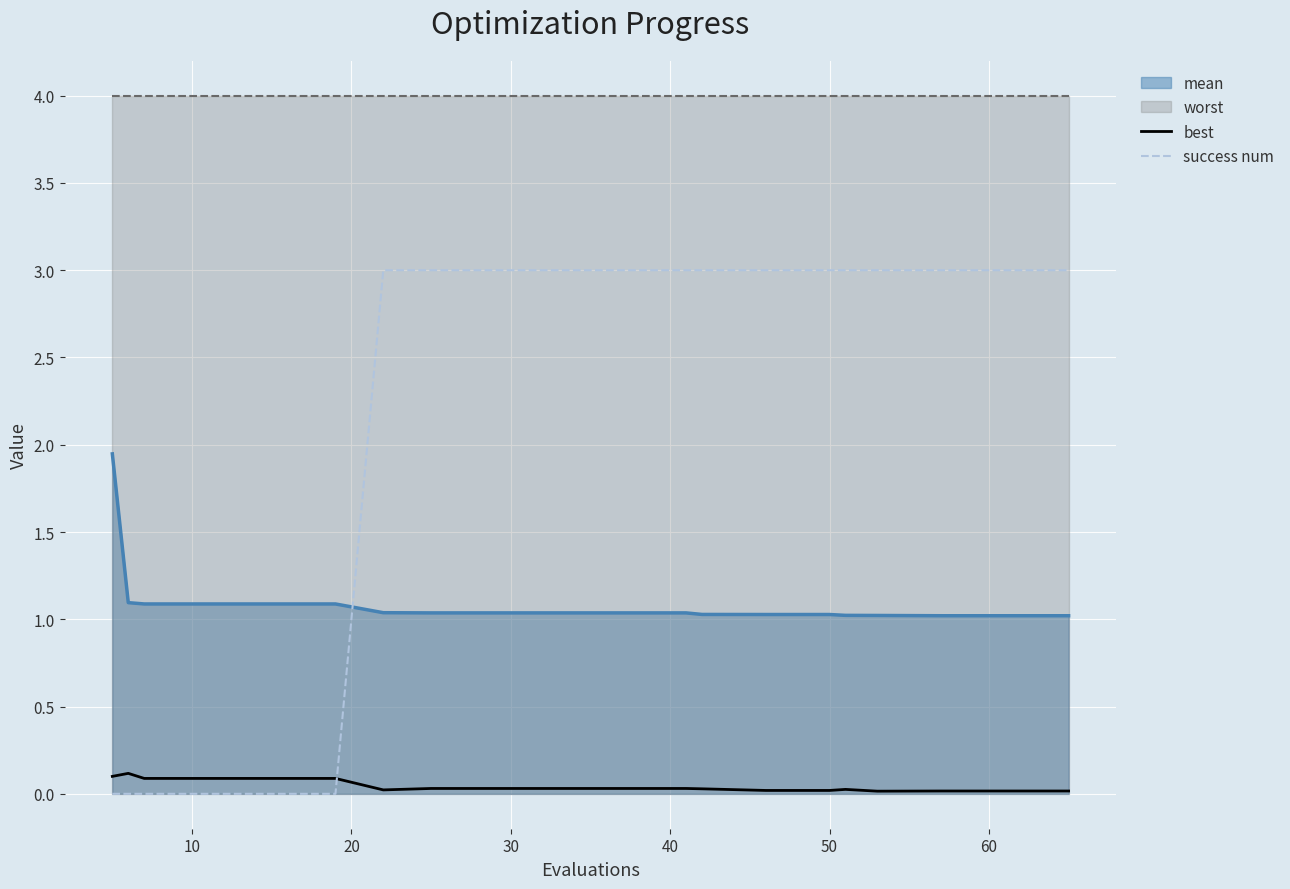

How many intersections are there between success num and mean?

1